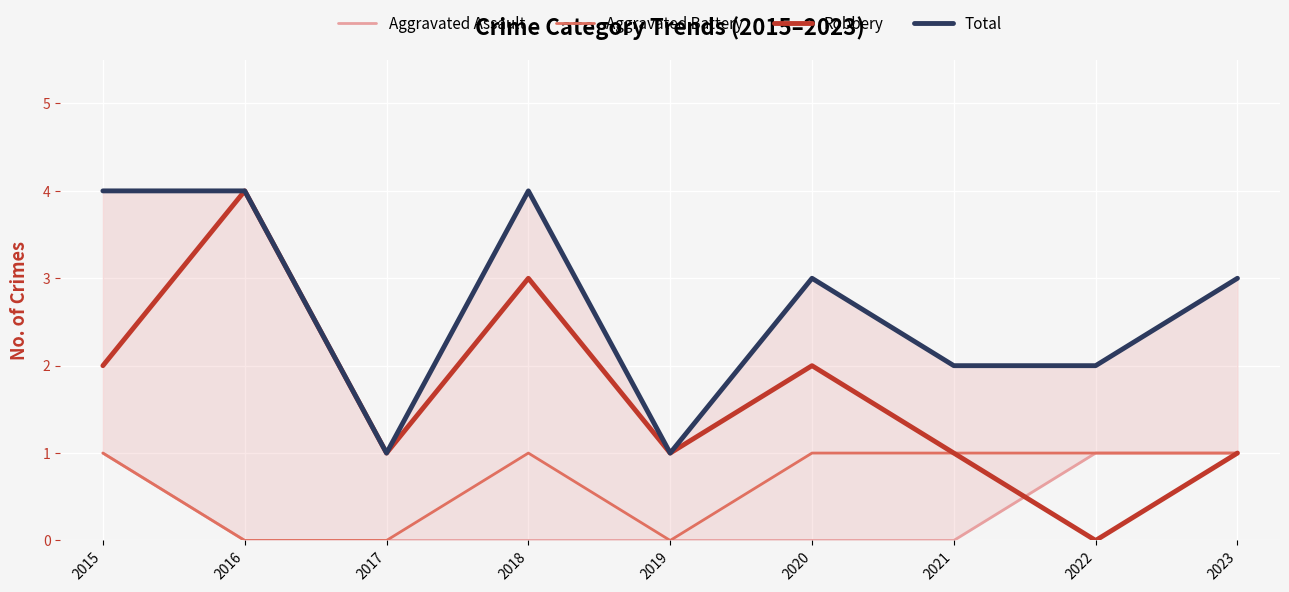

At which category is the sum across all series the highest?

2015